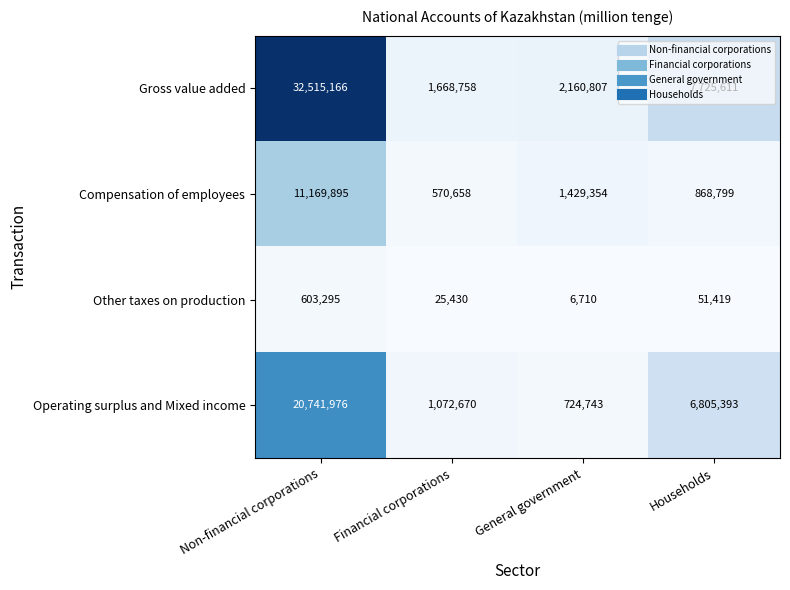

Between Non-financial corporations and Households, which series saw the biggest shift?

Gross value added